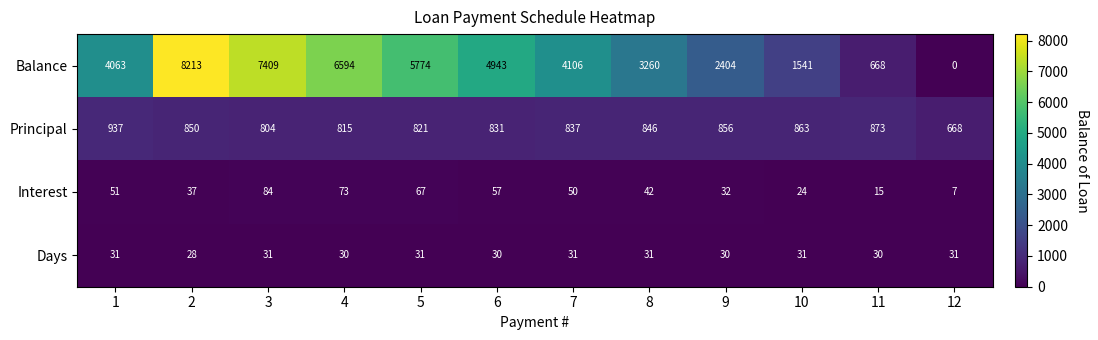

Which series has the widest spread of values?

Balance